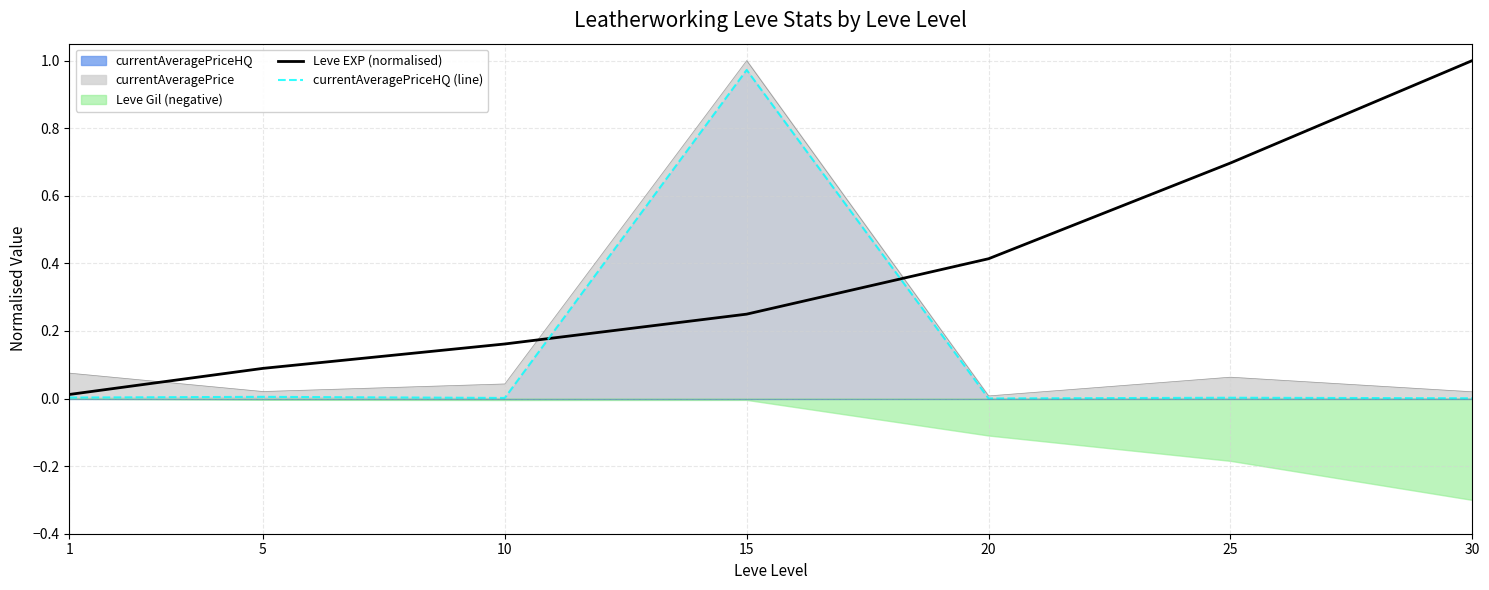

What is the difference between the maximum and second lowest values in the currentAveragePriceHQ (line) series?

1.0